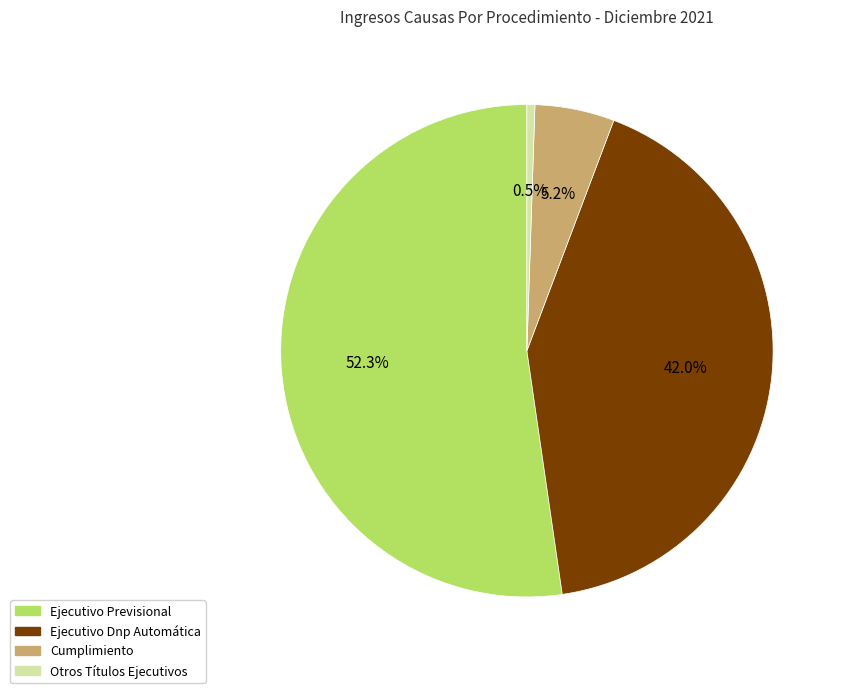

Between Ejecutivo Previsional and Cumplimiento, which is larger?

Ejecutivo Previsional